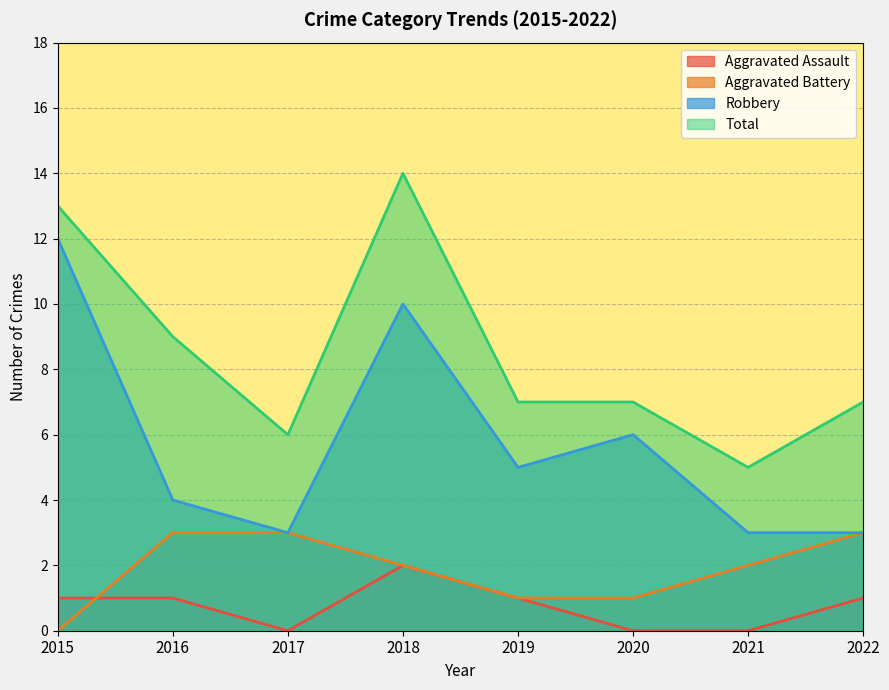

Between 2016 and 2020, which is larger?

2016